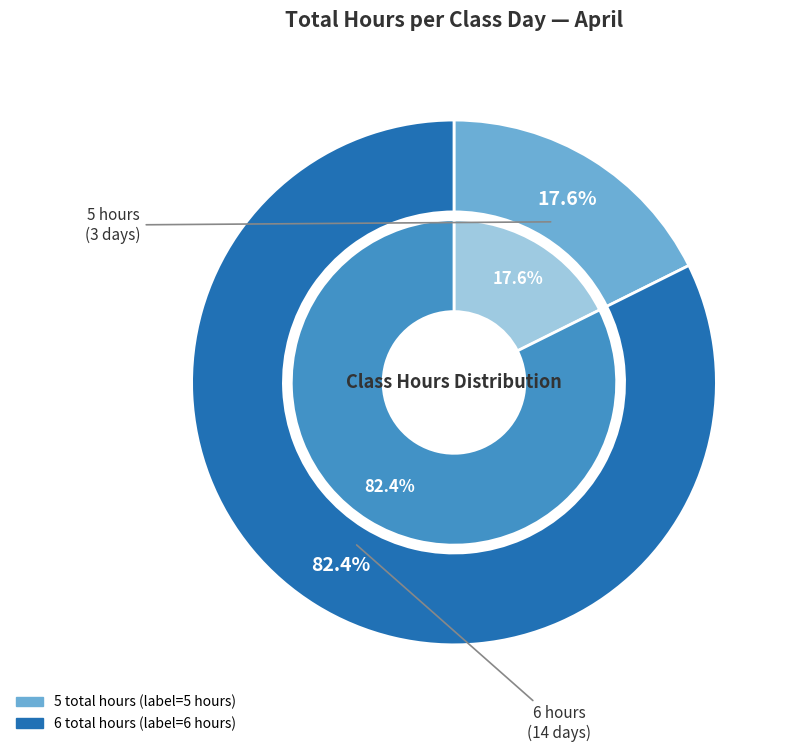

Which has a higher value, 5 hours or 6 hours?

6 hours